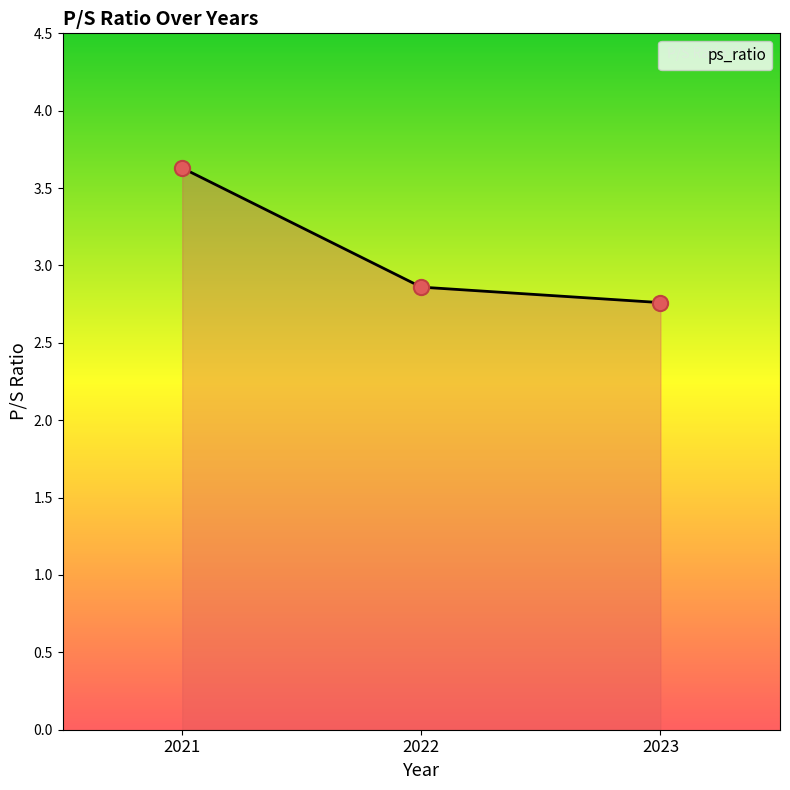

Approximately how many times larger is the value at 2022 compared to 2021?

0.8